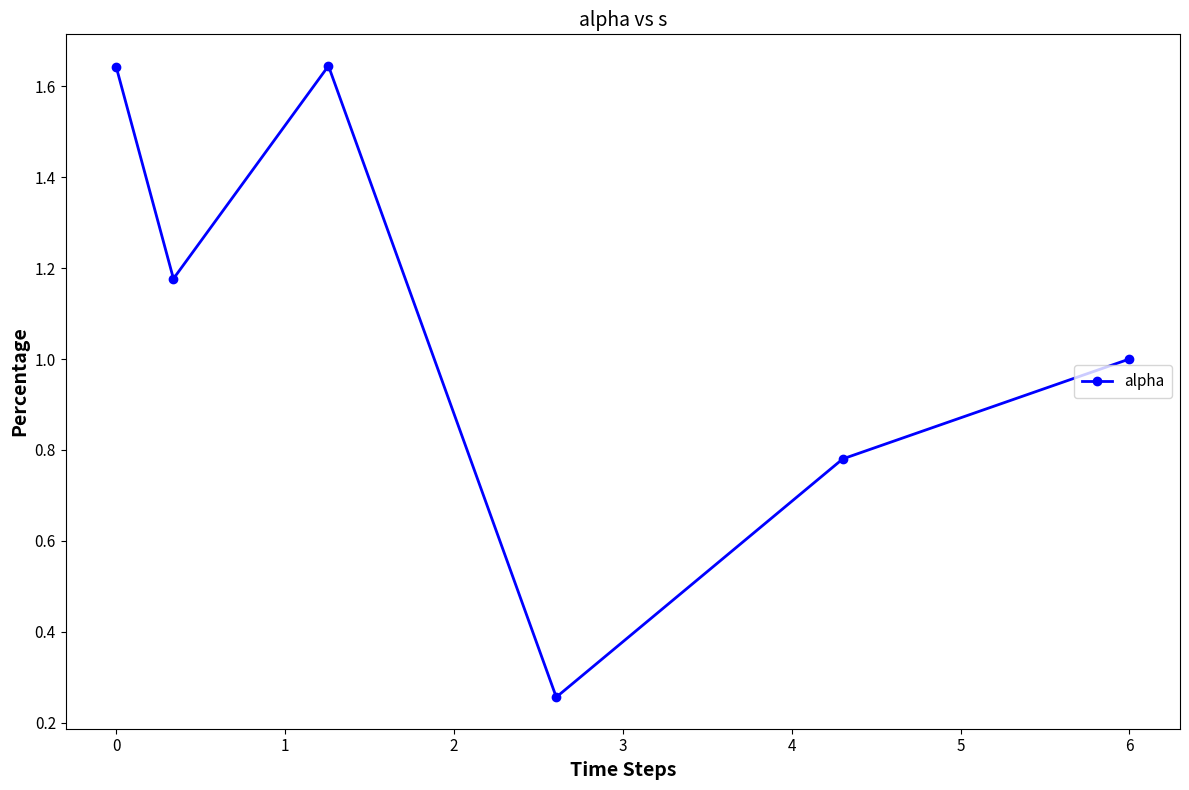

What is the average value?

1.1